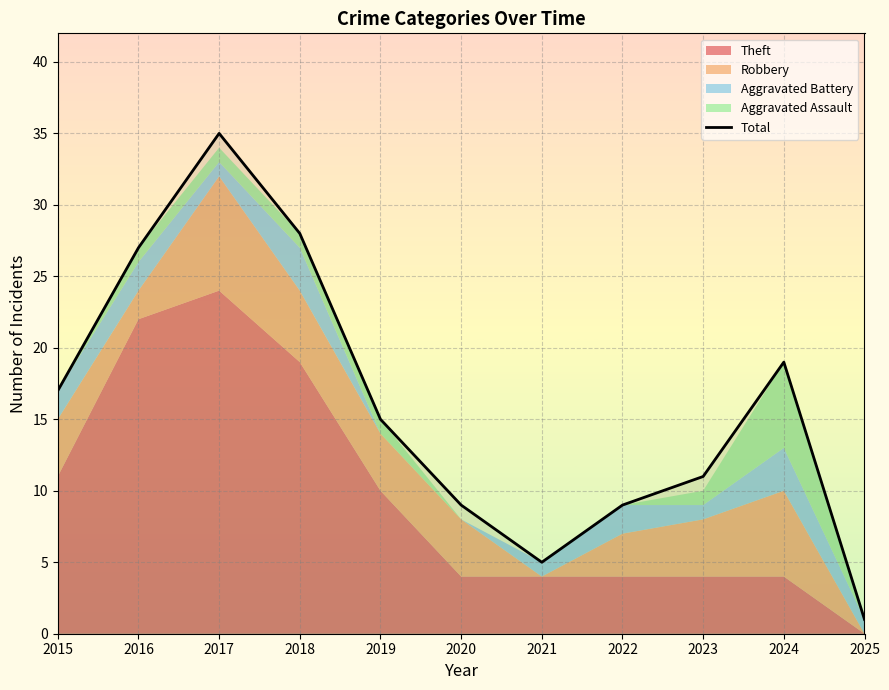

The value of Total at 2020 is 15. True or false?

False